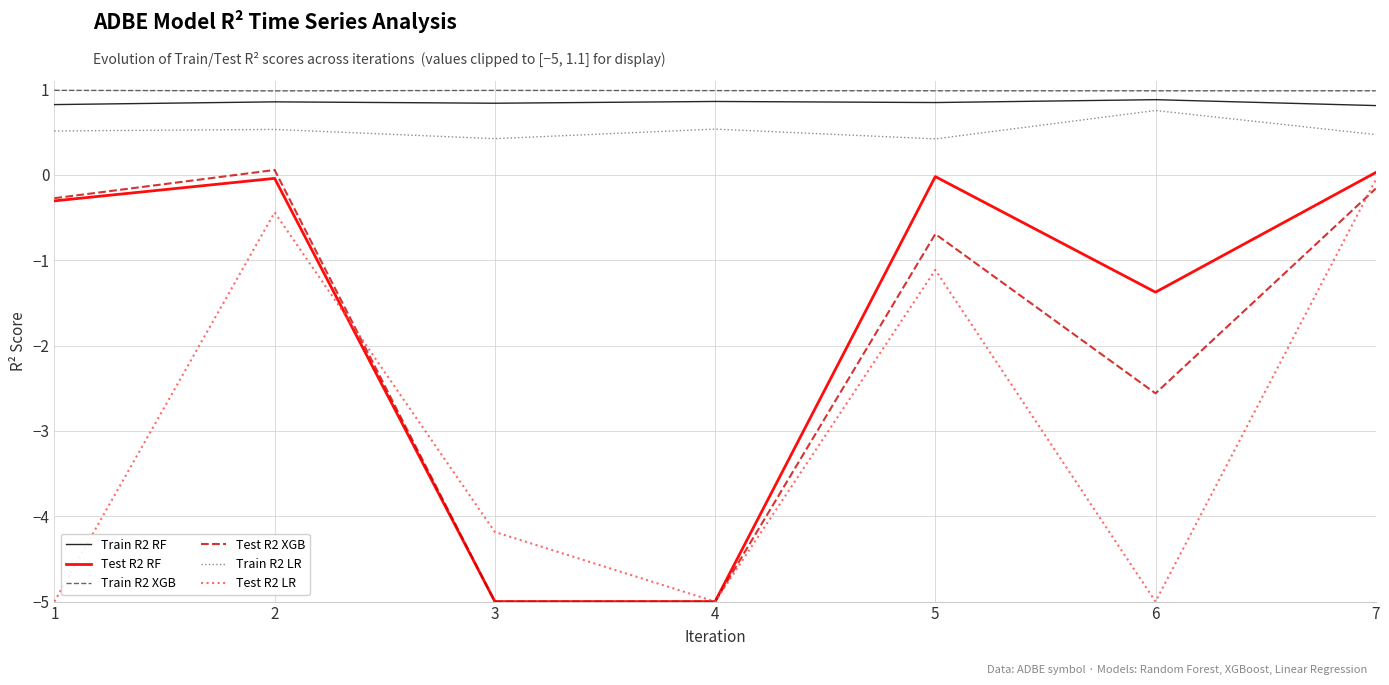

How many interior local valleys does the Test R2 LR series have?

2